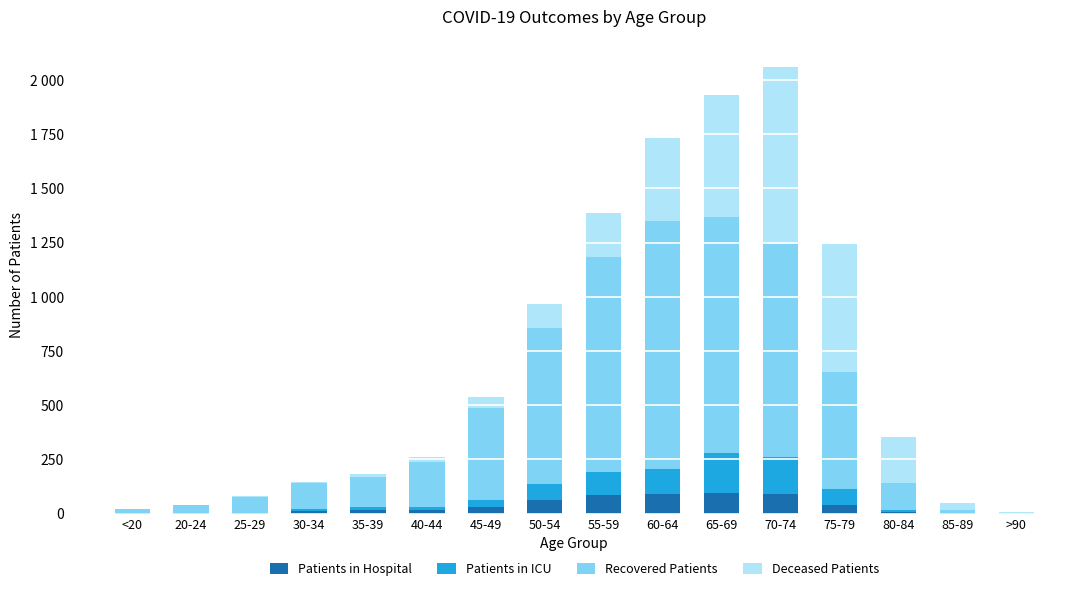

What is the sum of the Recovered Patients values at 75-79 and 70-74?

1524